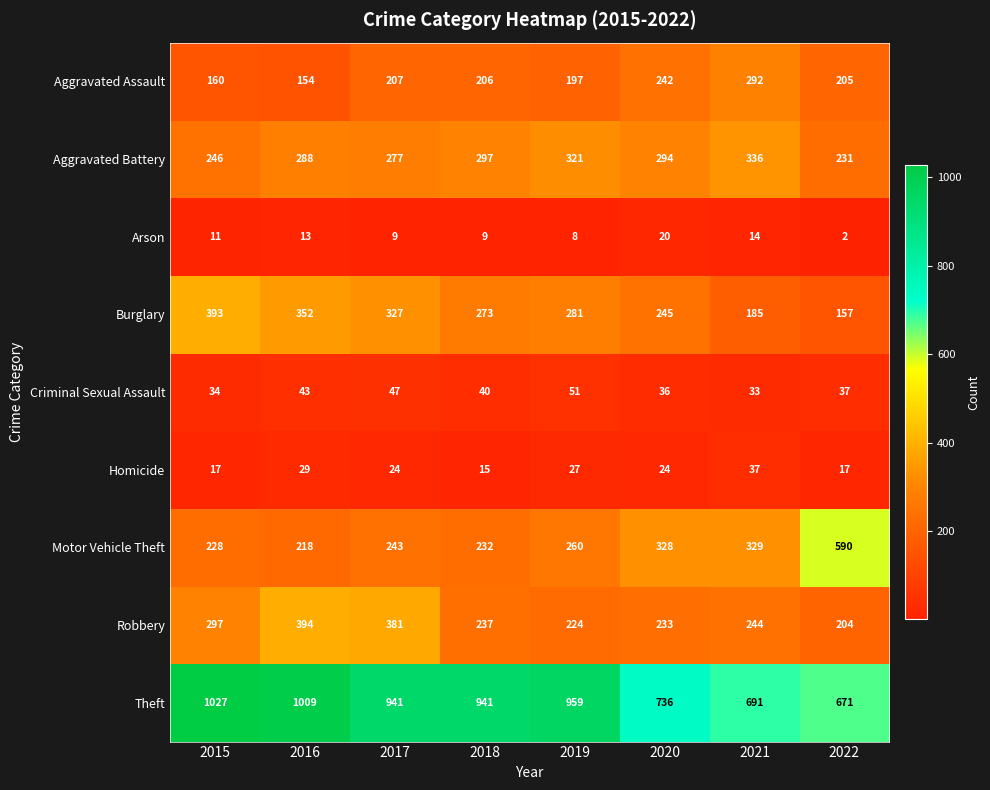

Rank the series at 2016 from lowest to highest value.

Arson, Homicide, Criminal Sexual Assault, Aggravated Assault, Motor Vehicle Theft, Aggravated Battery, Burglary, Robbery, Theft